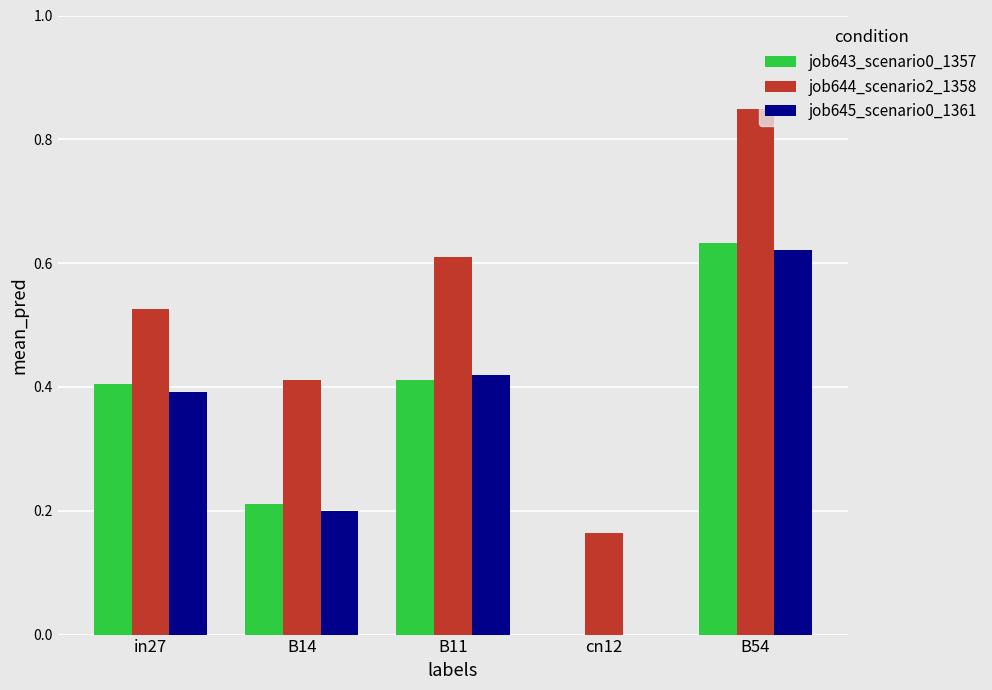

Count the job644_scenario2_1358 values in the range 0 to 1.

5